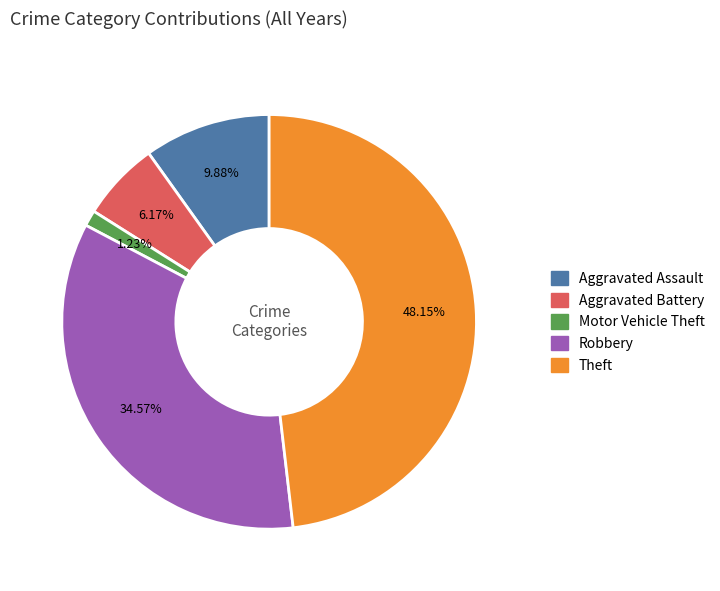

Is there any slice that represents more than half of the pie?

No